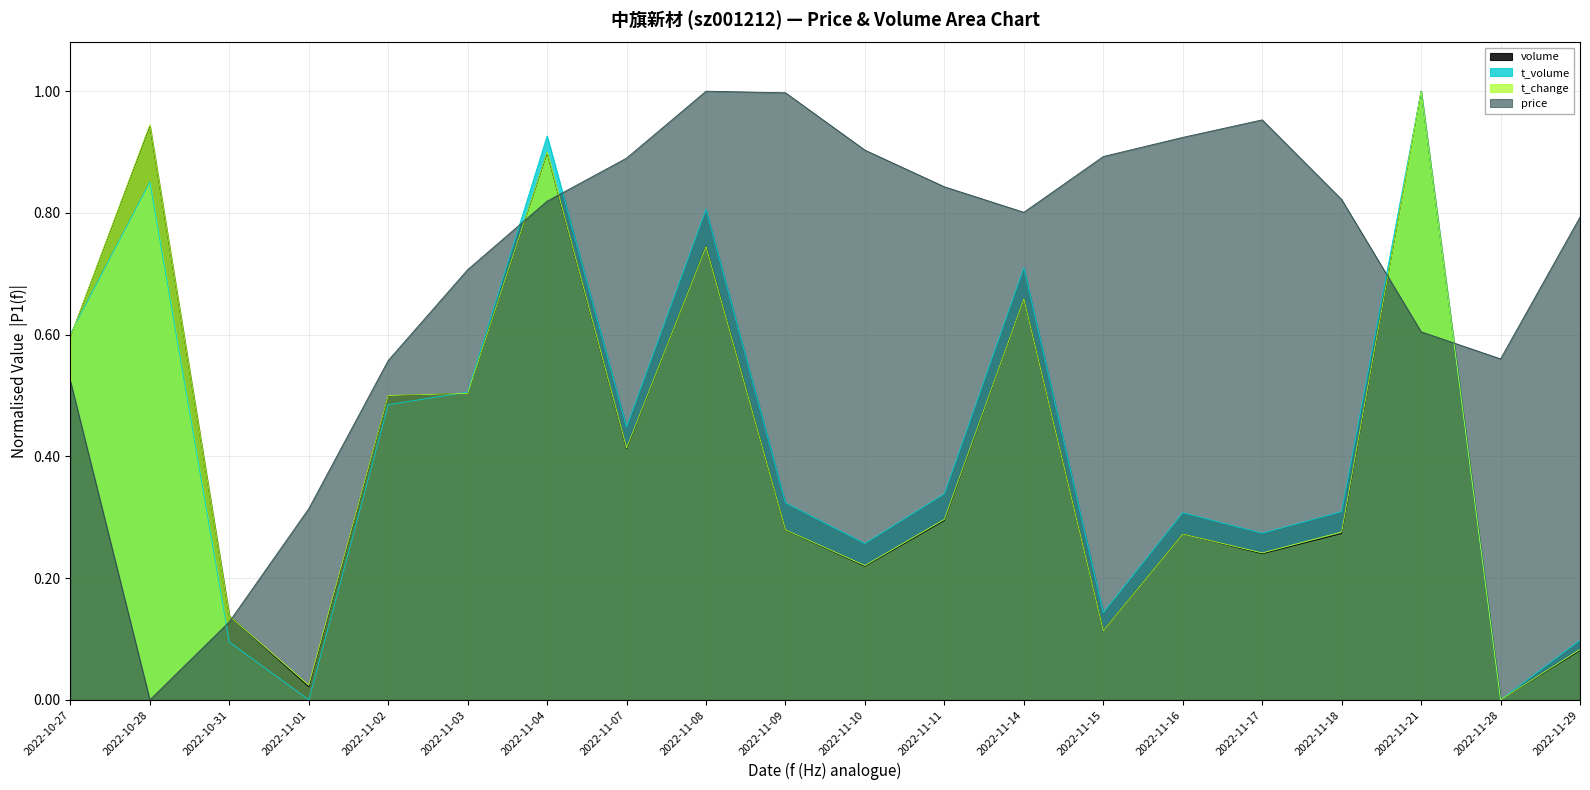

Reading left to right, list all the values displayed in this chart.

price: 2022-10-27=0.5	2022-10-28=0.0	2022-10-31=0.1	2022-11-01=0.3	2022-11-02=0.6	2022-11-03=0.7	2022-11-04=0.8	2022-11-07=0.9	2022-11-08=1.0	2022-11-09=1.0	2022-11-10=0.9	2022-11-11=0.8	2022-11-14=0.8	2022-11-15=0.9	2022-11-16=0.9	2022-11-17=1.0	2022-11-18=0.8	2022-11-21=0.6	2022-11-28=0.6	2022-11-29=0.8
t_change: 2022-10-27=0.6	2022-10-28=0.9	2022-10-31=0.1	2022-11-01=0.0	2022-11-02=0.5	2022-11-03=0.5	2022-11-04=0.9	2022-11-07=0.4	2022-11-08=0.7	2022-11-09=0.3	2022-11-10=0.2	2022-11-11=0.3	2022-11-14=0.7	2022-11-15=0.1	2022-11-16=0.3	2022-11-17=0.2	2022-11-18=0.3	2022-11-21=1.0	2022-11-28=0.0	2022-11-29=0.1
t_volume: 2022-10-27=0.6	2022-10-28=0.9	2022-10-31=0.1	2022-11-01=0.0	2022-11-02=0.5	2022-11-03=0.5	2022-11-04=0.9	2022-11-07=0.4	2022-11-08=0.8	2022-11-09=0.3	2022-11-10=0.3	2022-11-11=0.3	2022-11-14=0.7	2022-11-15=0.1	2022-11-16=0.3	2022-11-17=0.3	2022-11-18=0.3	2022-11-21=1.0	2022-11-28=0.0	2022-11-29=0.1
volume: 2022-10-27=0.6	2022-10-28=0.9	2022-10-31=0.1	2022-11-01=0.0	2022-11-02=0.5	2022-11-03=0.5	2022-11-04=0.9	2022-11-07=0.4	2022-11-08=0.7	2022-11-09=0.3	2022-11-10=0.2	2022-11-11=0.3	2022-11-14=0.7	2022-11-15=0.1	2022-11-16=0.3	2022-11-17=0.2	2022-11-18=0.3	2022-11-21=1.0	2022-11-28=0.0	2022-11-29=0.1